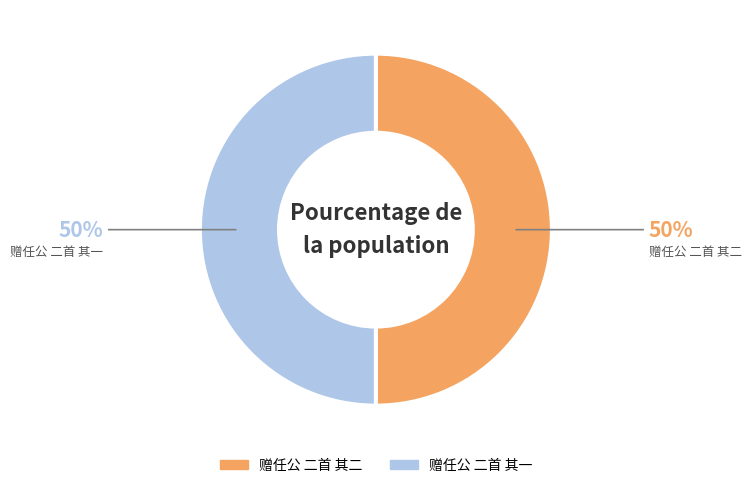

What is the ratio of the value at 赠任公 二首 其一 to the value at 赠任公 二首 其二?

1.0